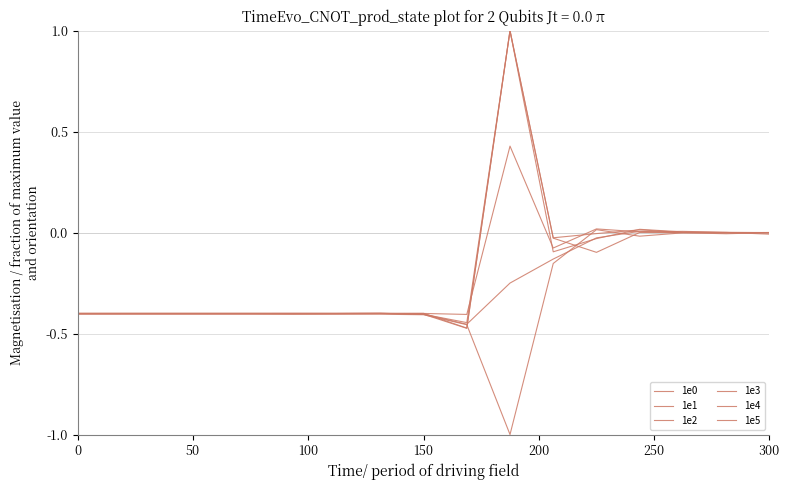

Does the chart have visible grid lines?

Yes